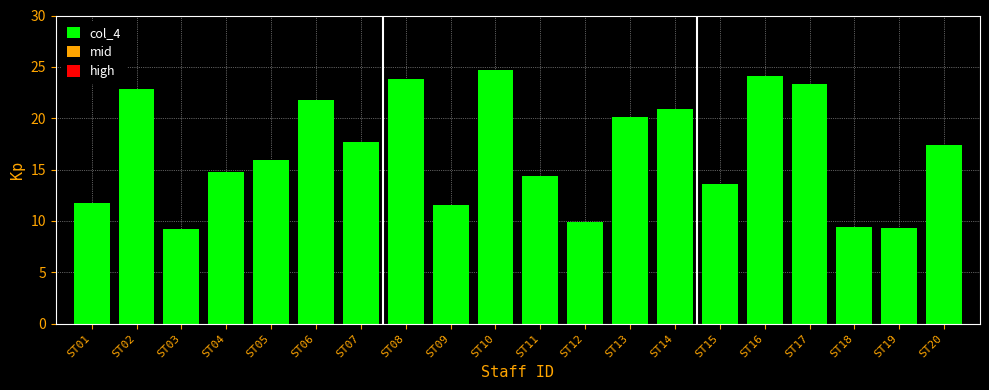

What is the difference between the maximum and minimum values?

15.5